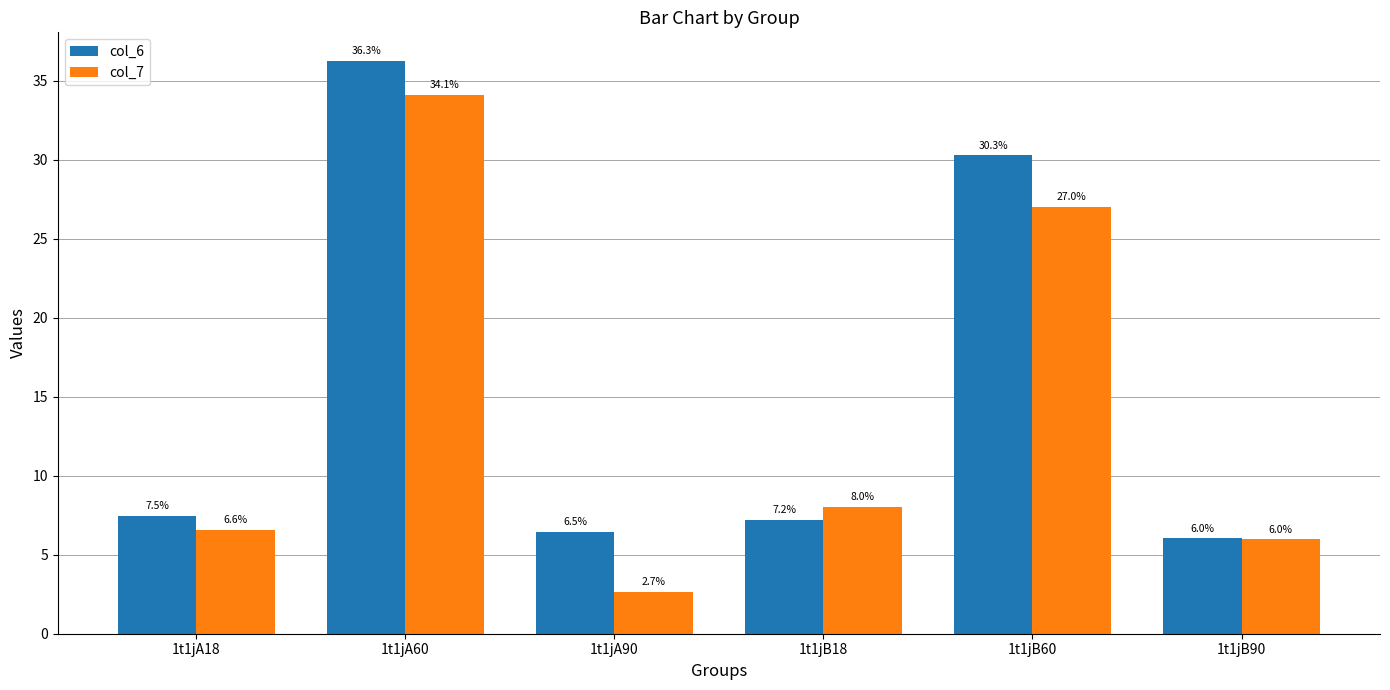

What value does the col_6 series have at 1t1jB90?

6.0